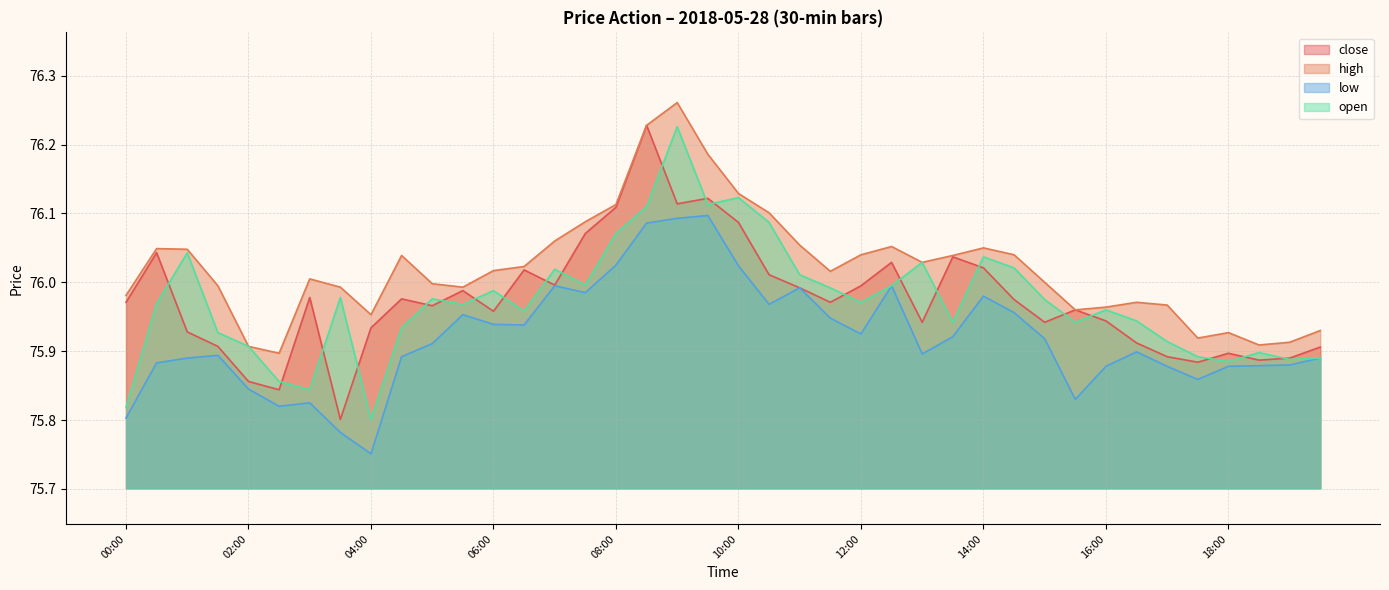

How many interior local peaks does the low series have?

9